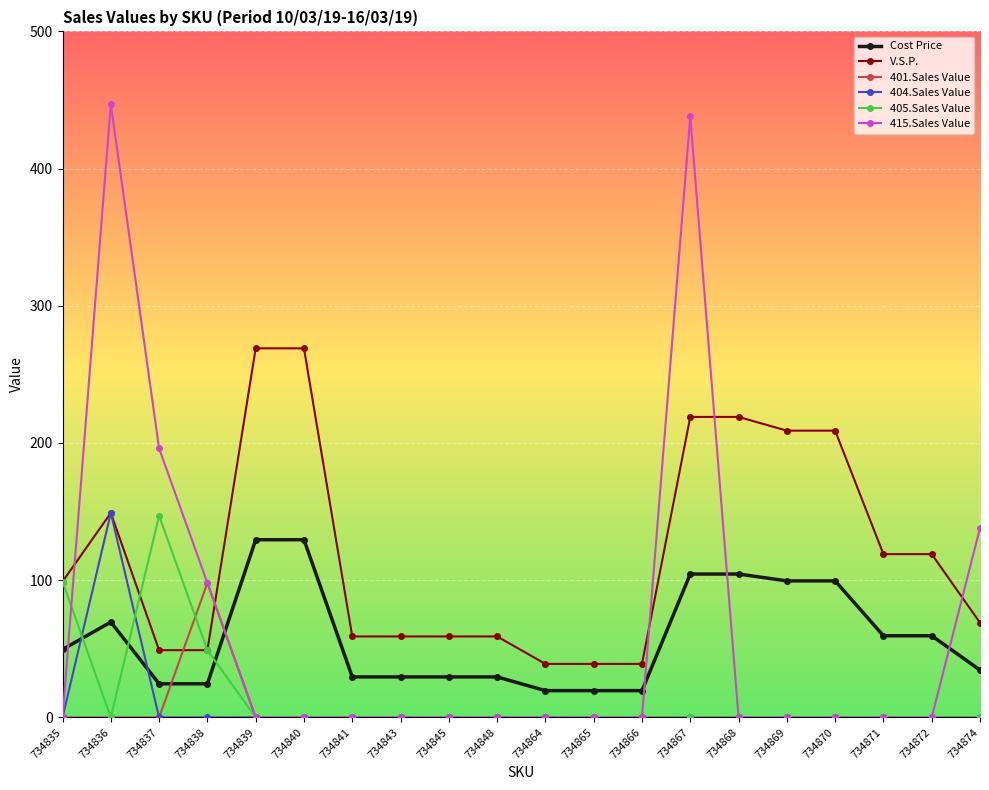

At which category does 415.Sales Value reach its first local peak?

734836